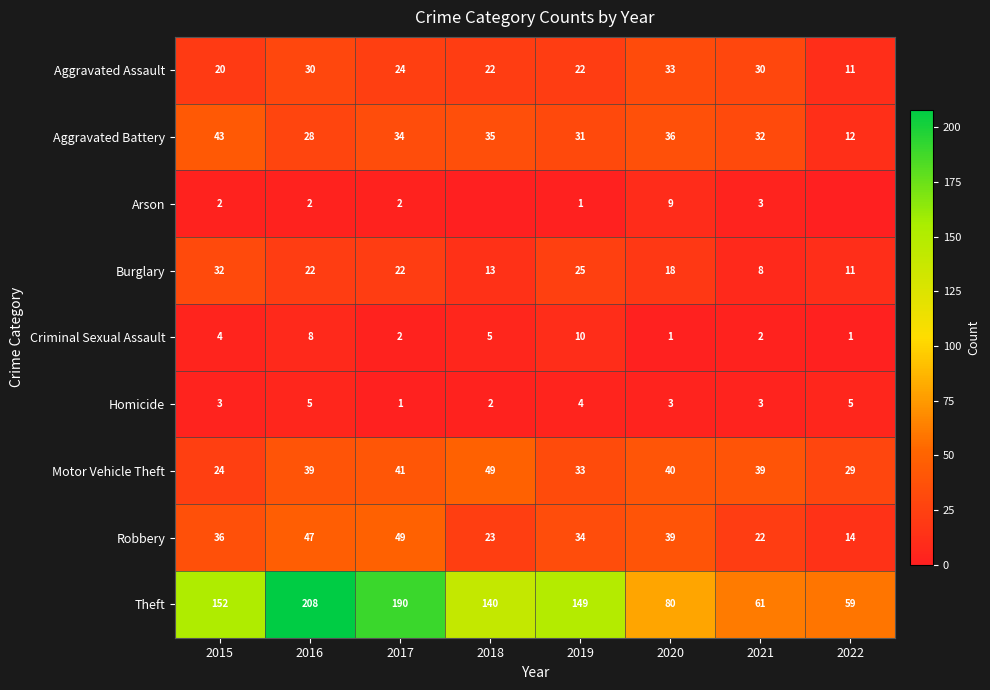

What is the sum of all Theft values?

1039